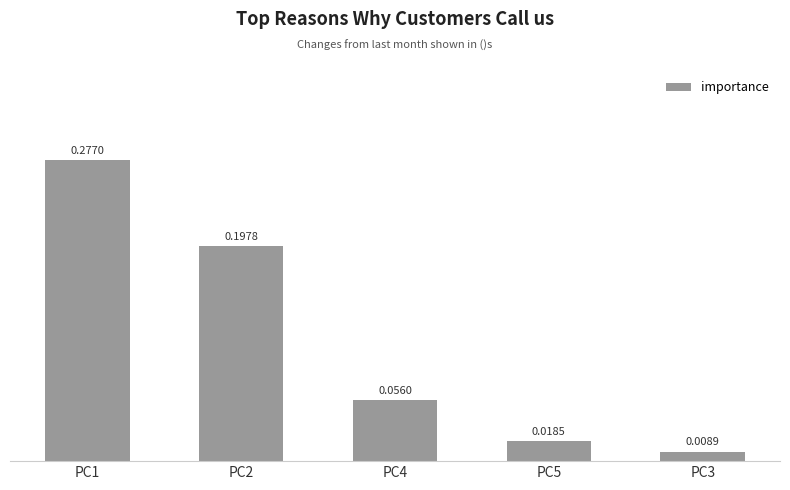

Which has a higher value, PC1 or PC2?

PC1